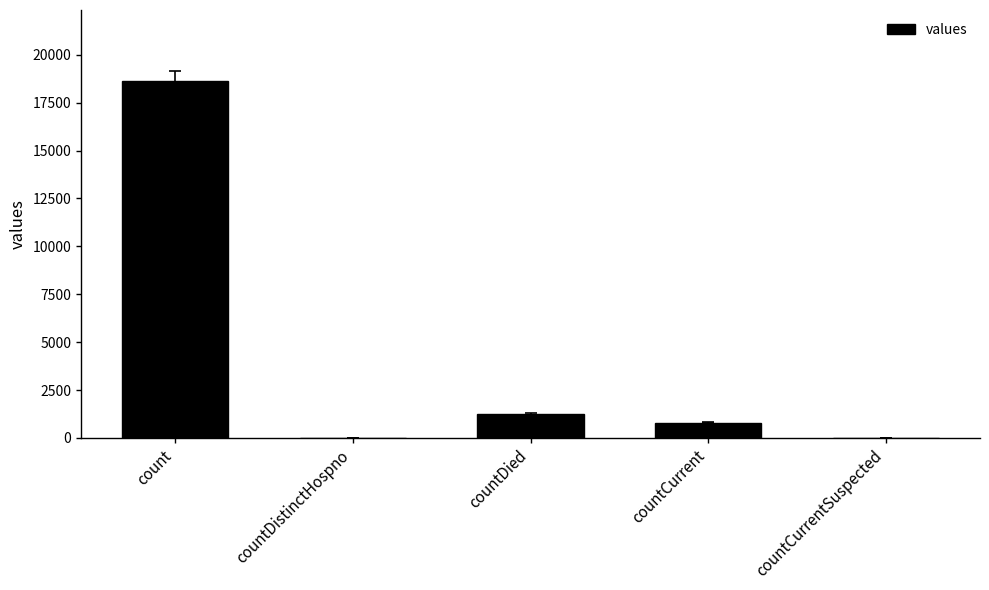

What is the sum of the values at countDistinctHospno and countCurrent?

789